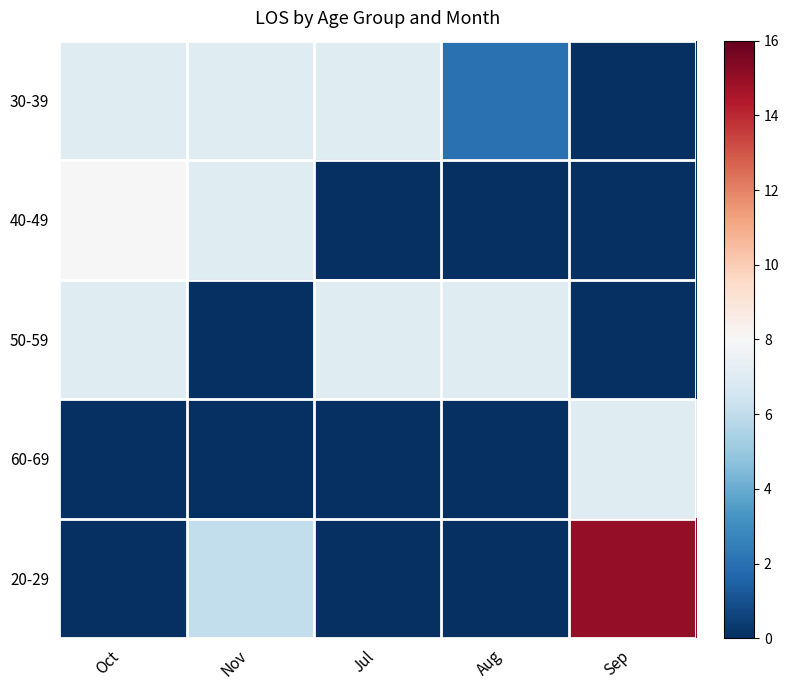

What is the difference between the highest and lowest values at Oct?

8